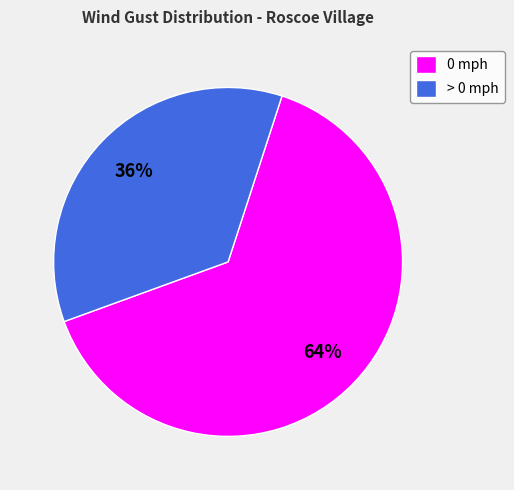

True or false: 0 mph accounts for 64% of the total.

True